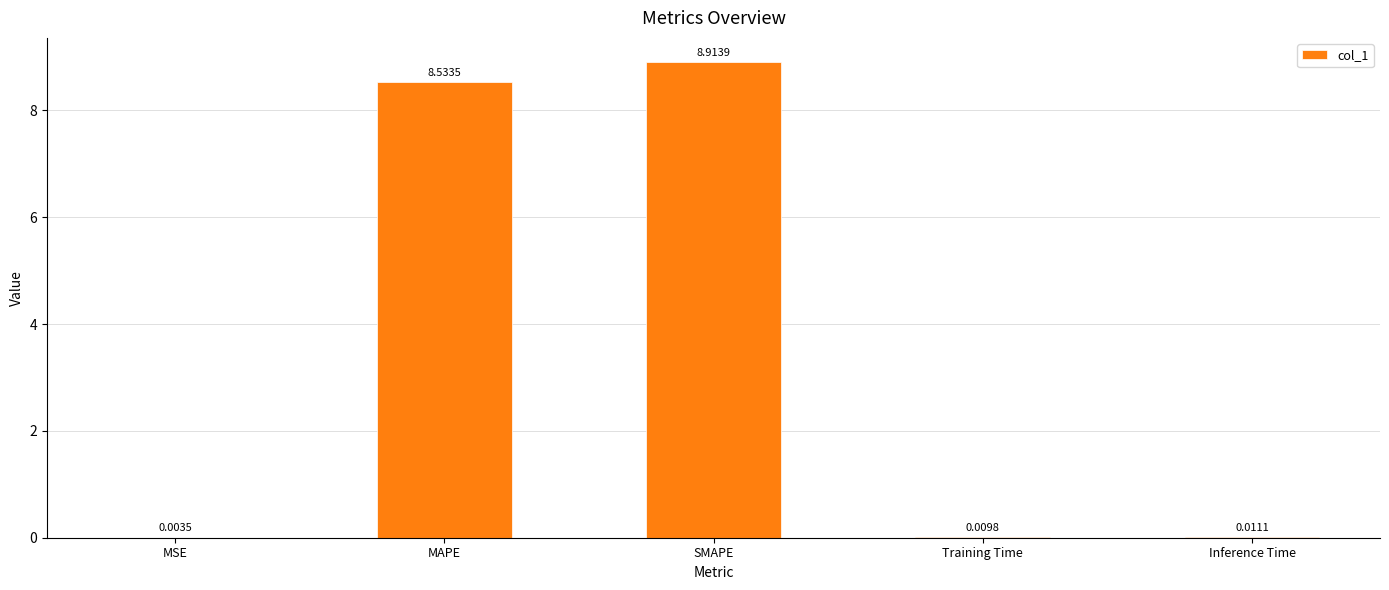

What is the change in value from SMAPE to Training Time?

-8.9